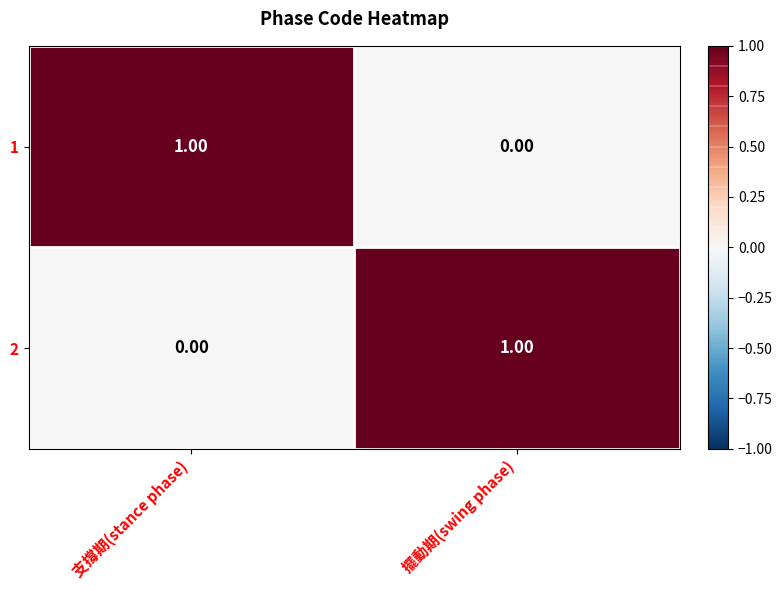

How many data points does each series have?

2